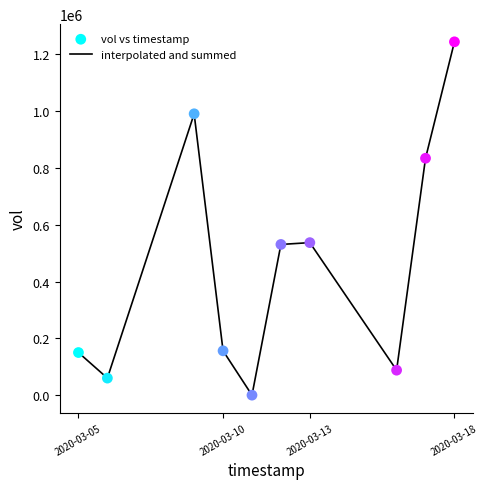

What is the difference between the maximum and minimum values?

1244000